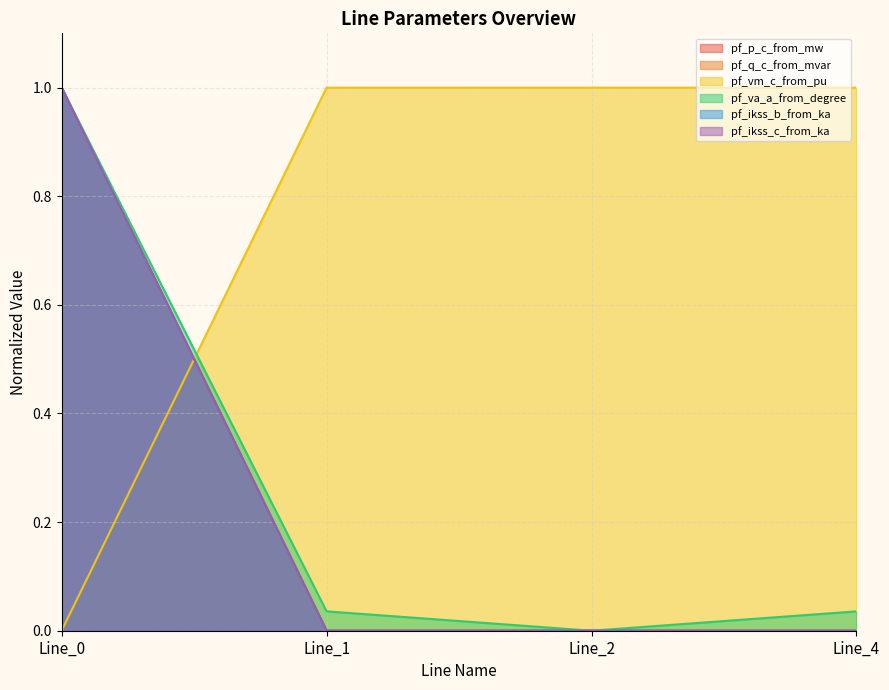

Which series ends up on top after the final intersection of pf_vm_c_from_pu and pf_p_c_from_mw?

pf_vm_c_from_pu